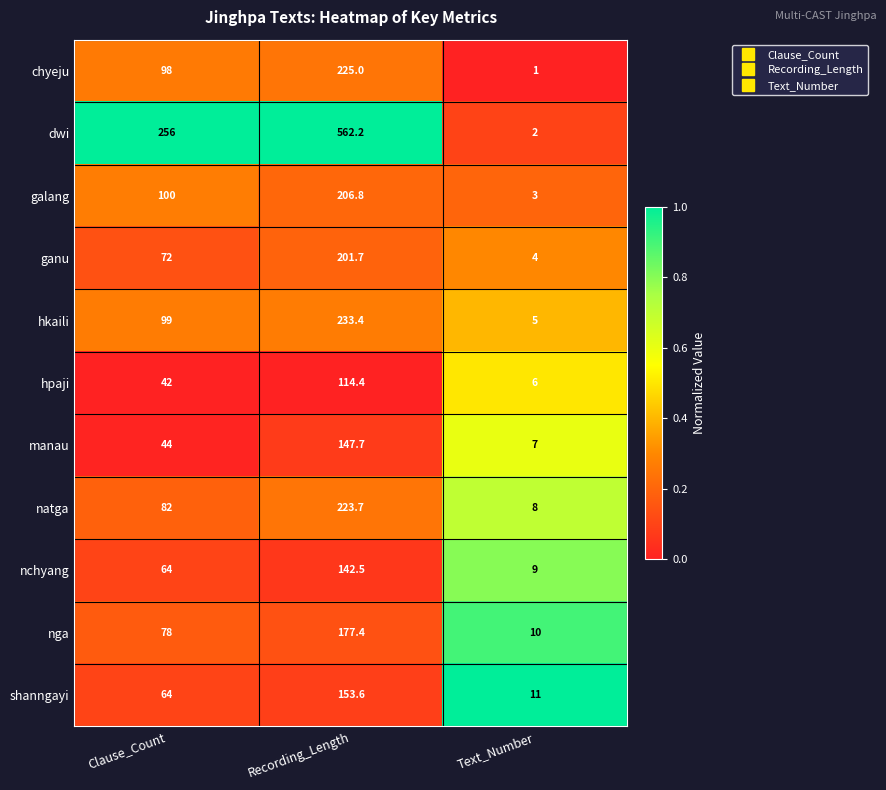

At Recording_Length, list the series in order from smallest to largest.

hpaji, nchyang, manau, shanngayi, nga, ganu, galang, natga, chyeju, hkaili, dwi